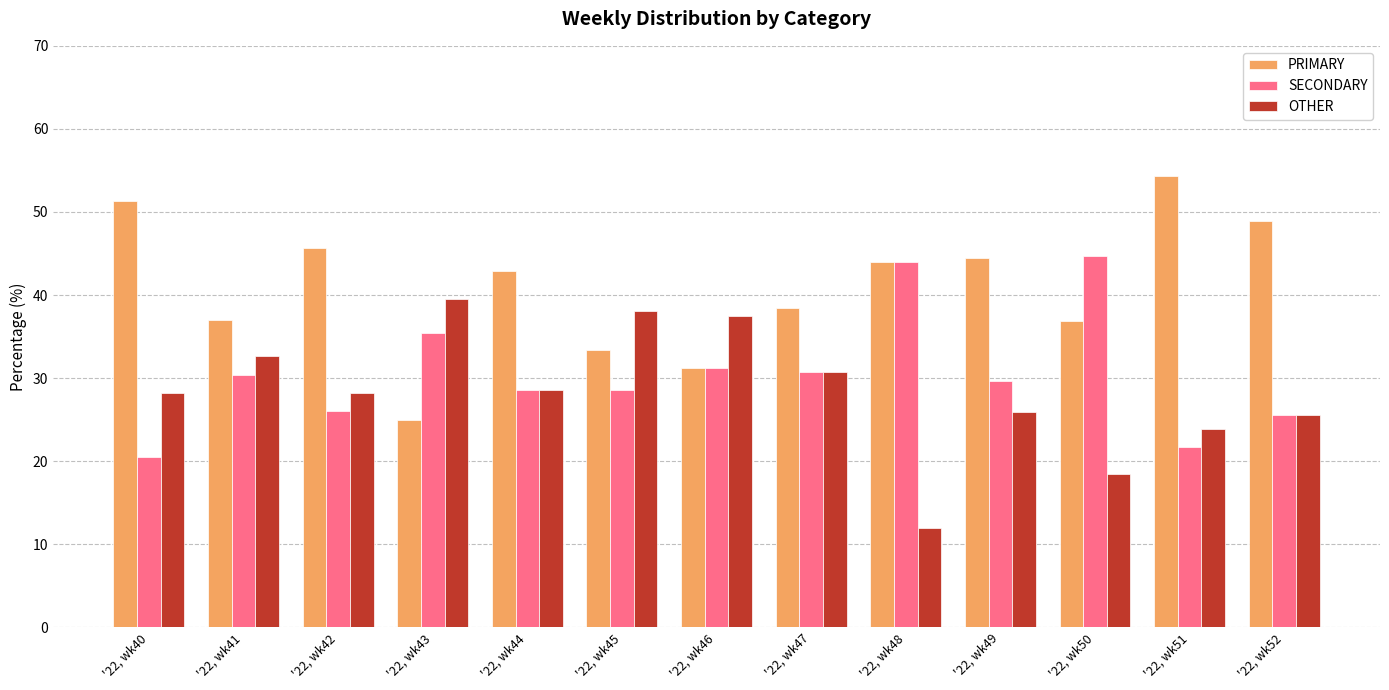

Rank the series by their average value, from lowest to highest.

OTHER, SECONDARY, PRIMARY